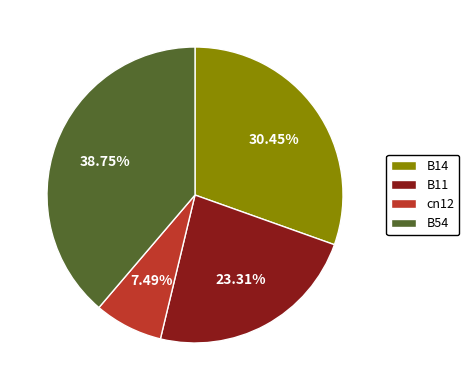

Does any single category account for the majority?

No